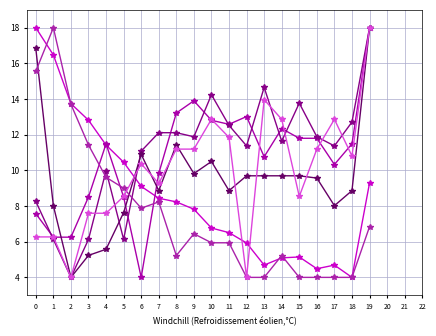

Reading right to left, list all the values displayed in this chart.

col_1: 19=9.3	18=4.0	17=4.7	16=4.5	15=5.1	14=5.1	13=4.7	12=5.9	11=6.5	10=6.8	9=7.8	8=8.2	7=8.4	6=9.1	5=10.5	4=11.4	3=12.8	2=13.7	1=16.5	0=18.0
col_17: 19=18.0	18=11.5	17=10.3	16=11.8	15=11.8	14=12.3	13=10.8	12=13.0	11=12.6	10=12.8	9=13.9	8=13.2	7=9.8	6=4.0	5=8.5	4=11.5	3=8.5	2=6.3	1=6.3	0=7.6
col_16: 19=18.0	18=12.7	17=11.4	16=11.9	15=13.8	14=11.6	13=14.7	12=11.4	11=12.5	10=14.2	9=11.9	8=12.1	7=12.1	6=11.1	5=6.1	4=10.0	3=6.1	2=4.0	1=6.1	0=8.3
col_19: 19=18.0	18=8.9	17=8.0	16=9.6	15=9.7	14=9.7	13=9.7	12=9.7	11=8.9	10=10.5	9=9.8	8=11.4	7=8.9	6=10.9	5=7.6	4=5.6	3=5.2	2=4.0	1=8.0	0=16.8
col_2: 19=6.8	18=4.0	17=4.0	16=4.0	15=4.0	14=5.2	13=4.0	12=4.0	11=5.9	10=5.9	9=6.4	8=5.2	7=8.2	6=7.9	5=9.0	4=9.6	3=11.4	2=13.7	1=18.0	0=15.6
col_15: 19=18.0	18=10.8	17=12.9	16=11.2	15=8.5	14=12.9	13=14.0	12=4.0	11=11.8	10=12.9	9=11.2	8=11.2	7=9.3	6=10.4	5=8.5	4=7.6	3=7.6	2=4.0	1=6.3	0=6.3